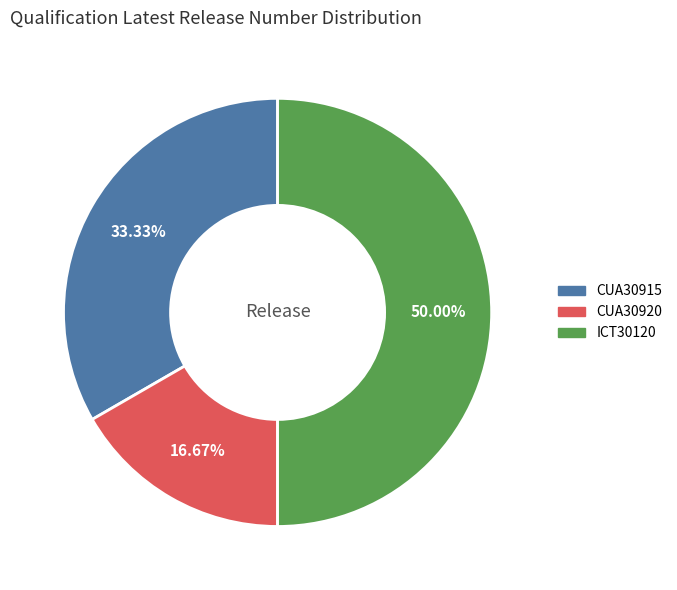

Does CUA30915 represent more than half of the total?

No